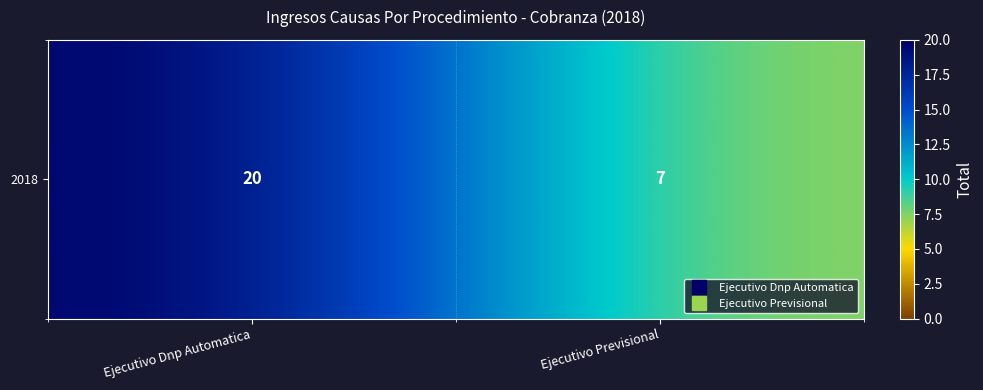

At which category does the chart reach its peak across all series?

Ejecutivo Dnp Automatica